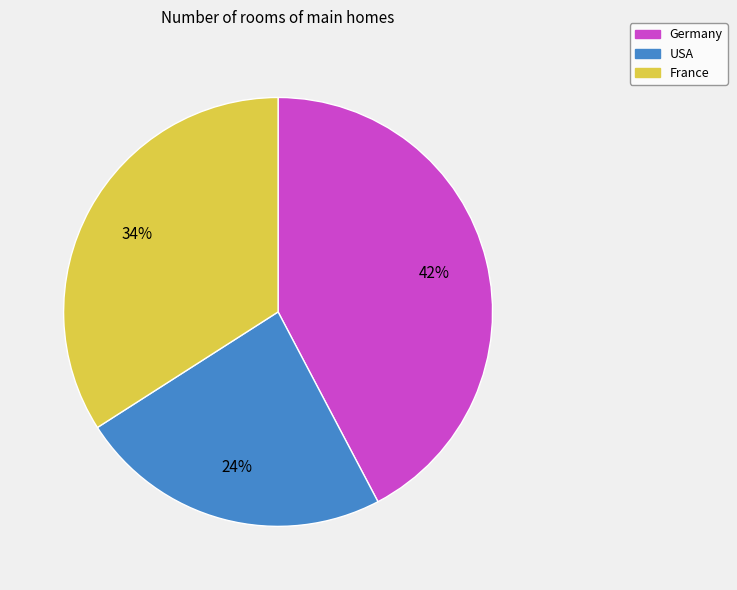

To the nearest percent, what is the combined percentage of USA and France?

58%